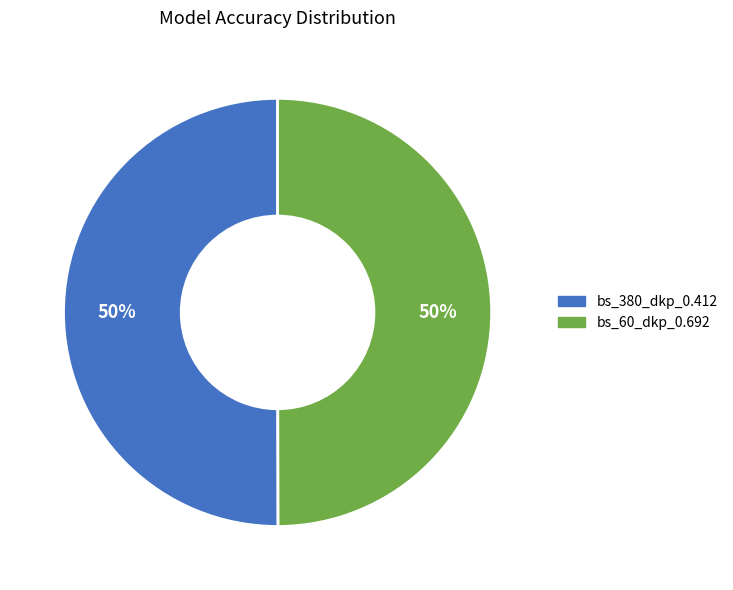

To the nearest percent, what percentage of the pie is bs_380_dkp_0.412?

50%